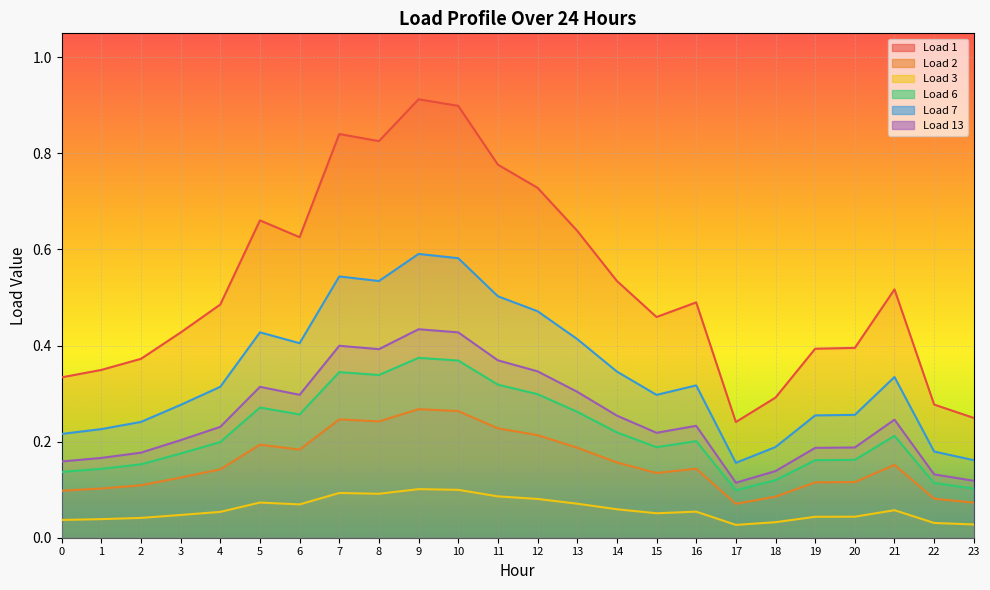

True or false: Load 13 has more than 1 interior local peaks.

True